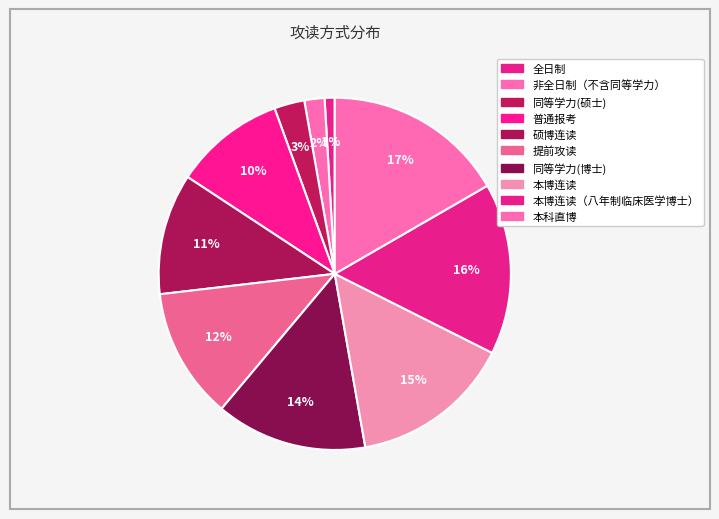

How many segments does this pie chart have?

10